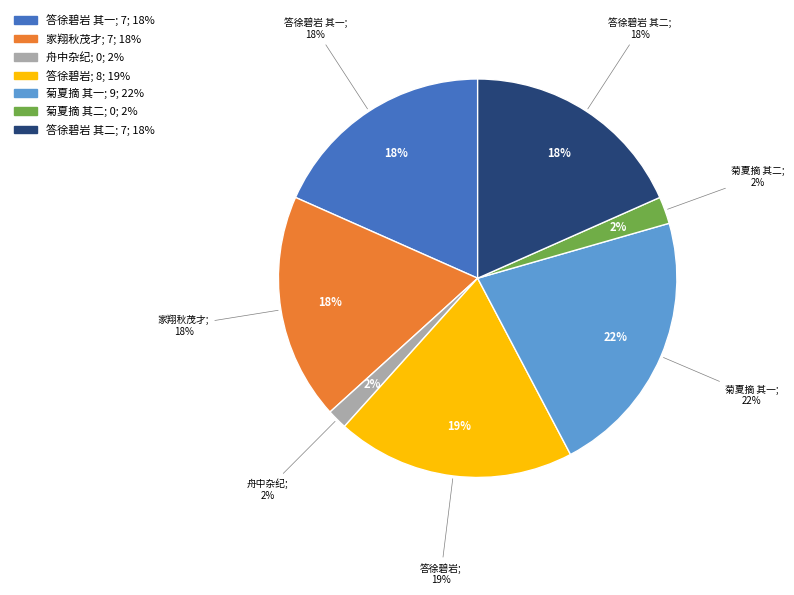

Which has a higher value, 答徐碧岩令弟荐秋茂才 其一 or 答徐碧岩令弟荐秋茂才?

答徐碧岩令弟荐秋茂才